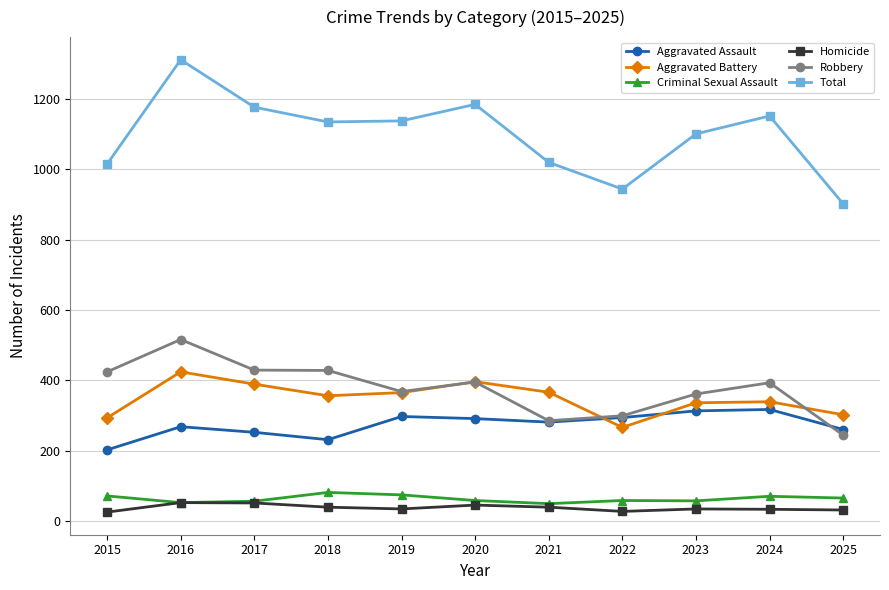

What is the sum of all Criminal Sexual Assault values?

691